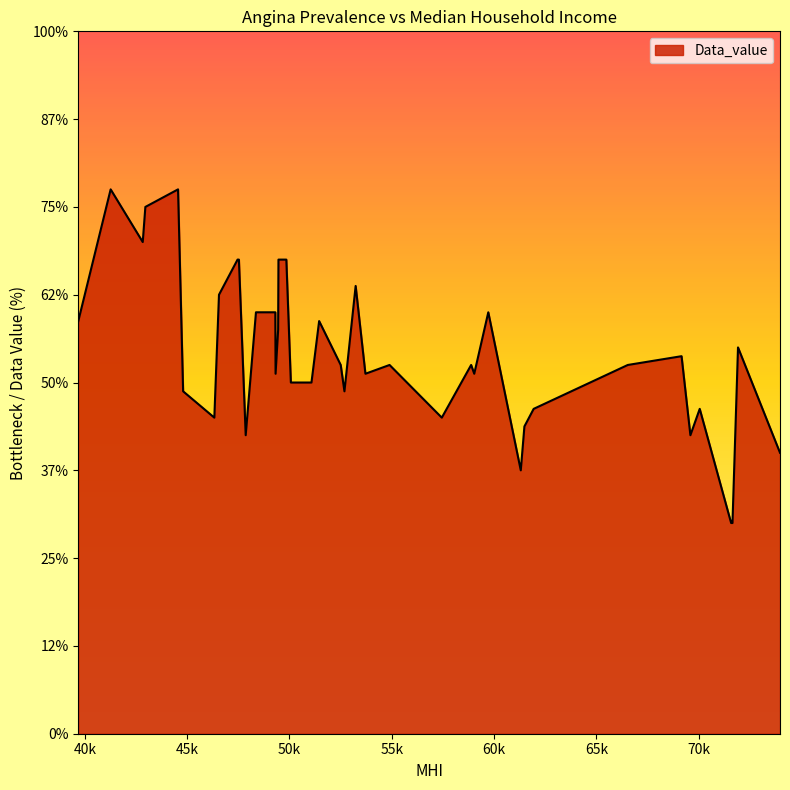

Does the chart display data point markers on the line(s)?

No